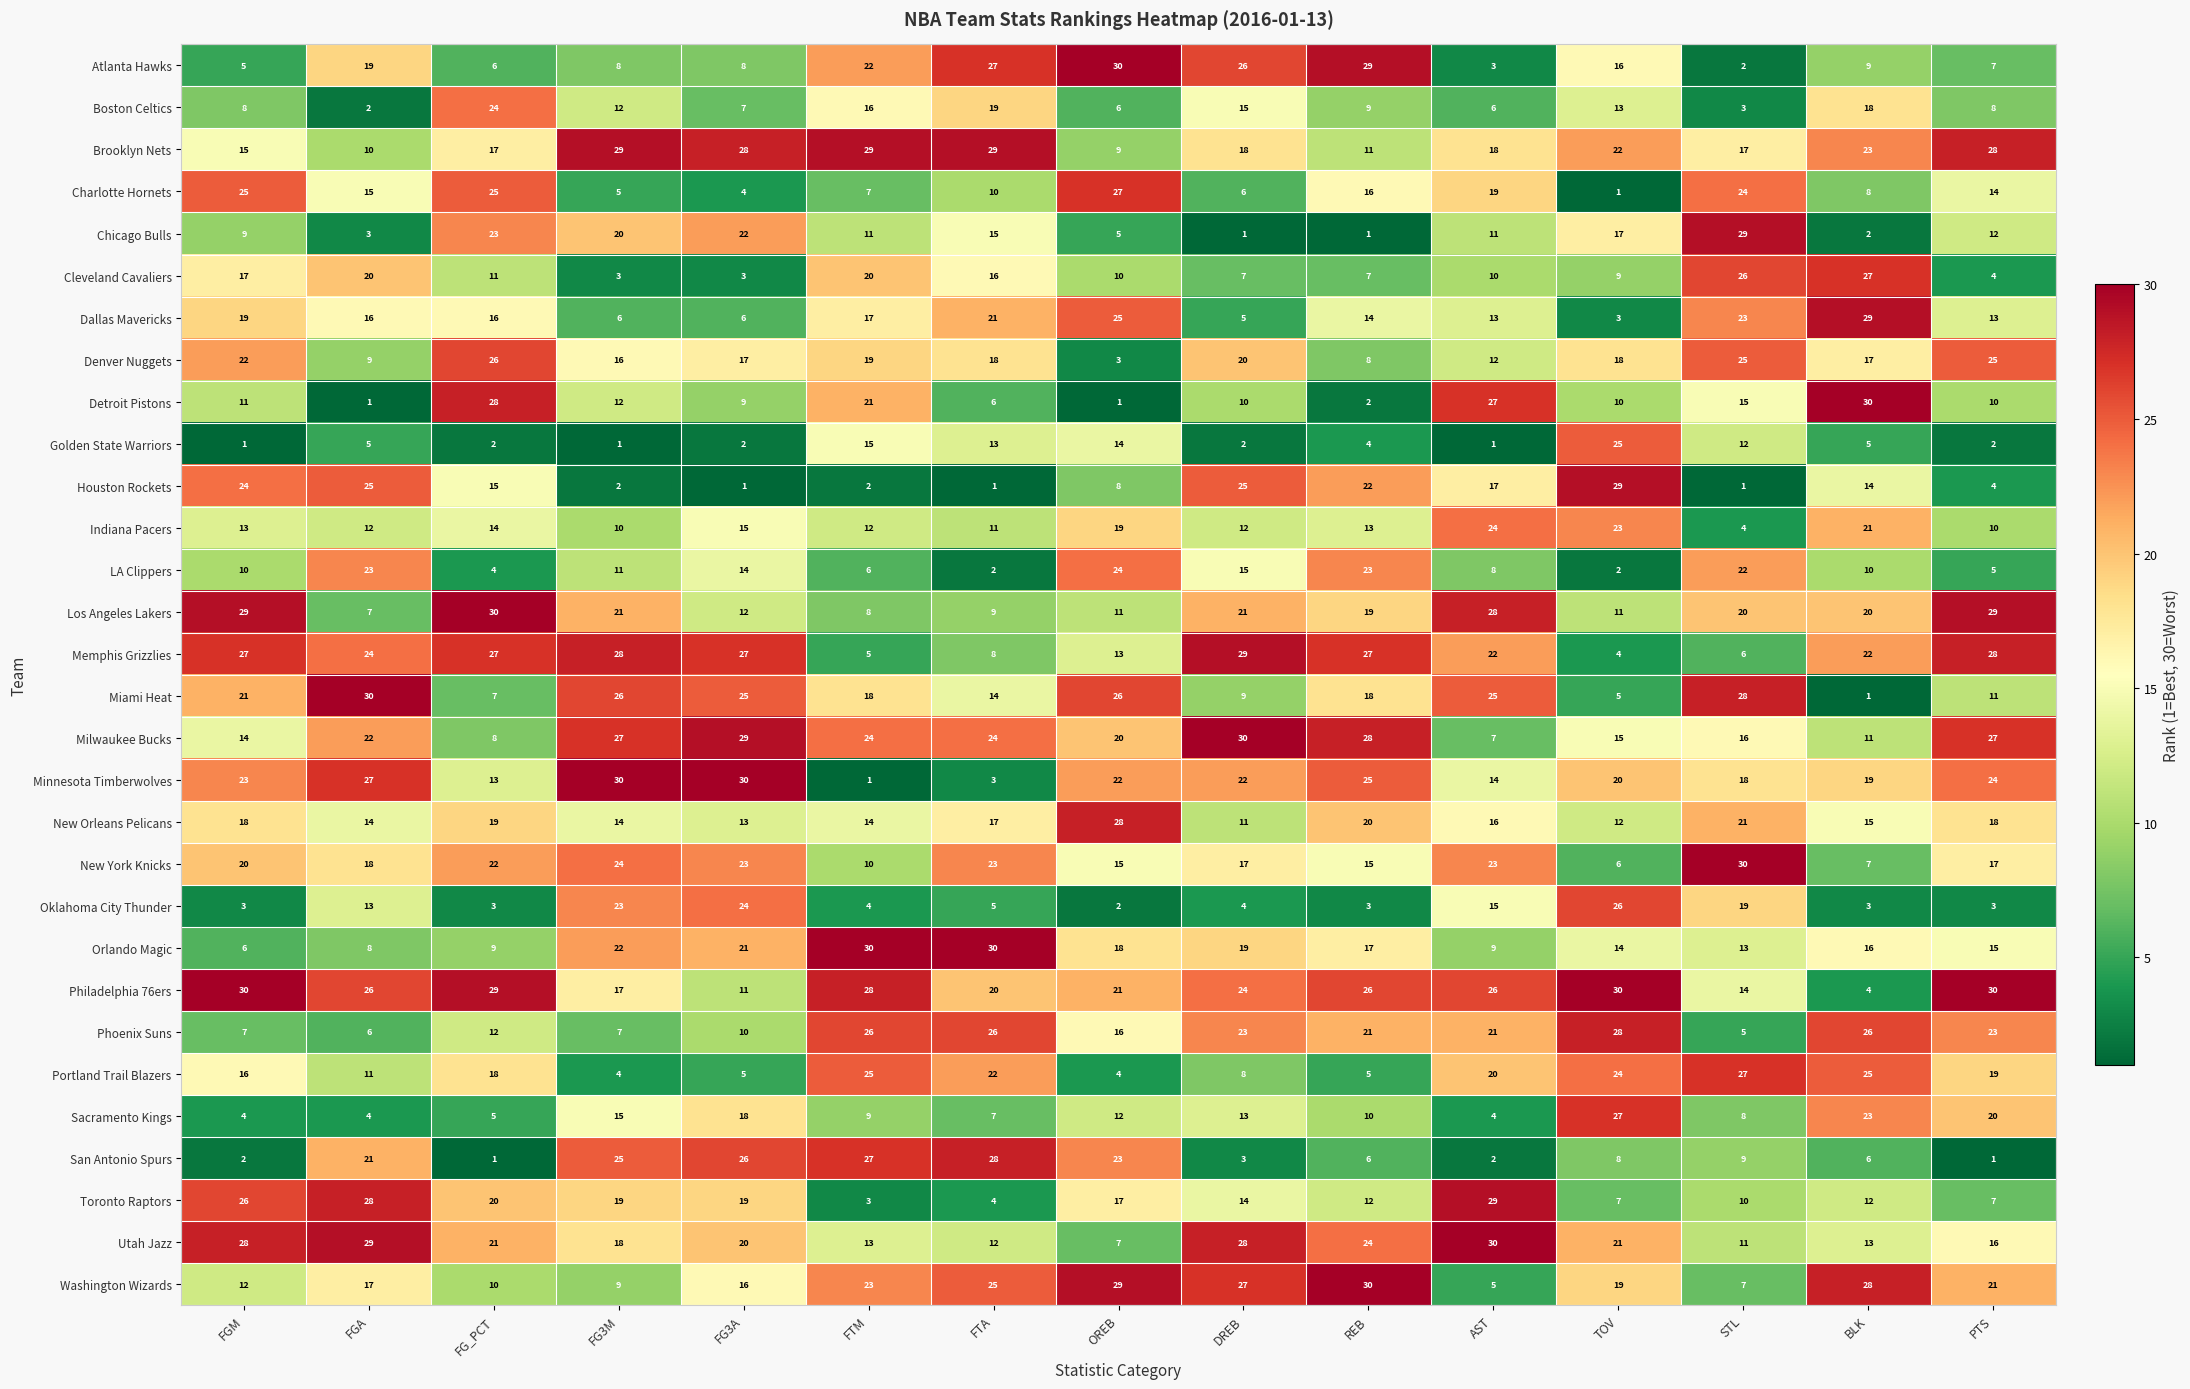

At which label does Boston Celtics first exceed 9?

FG_PCT